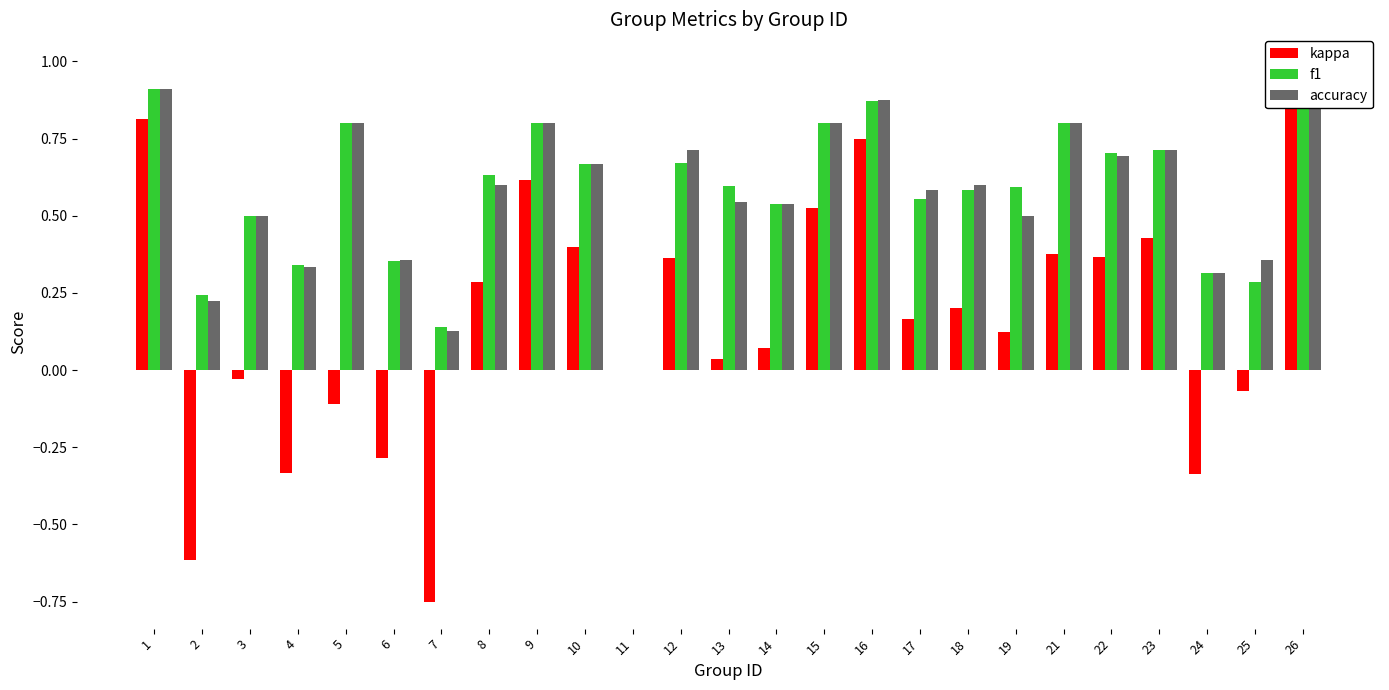

True or false: f1 has a value of 1.6 at 1.

False